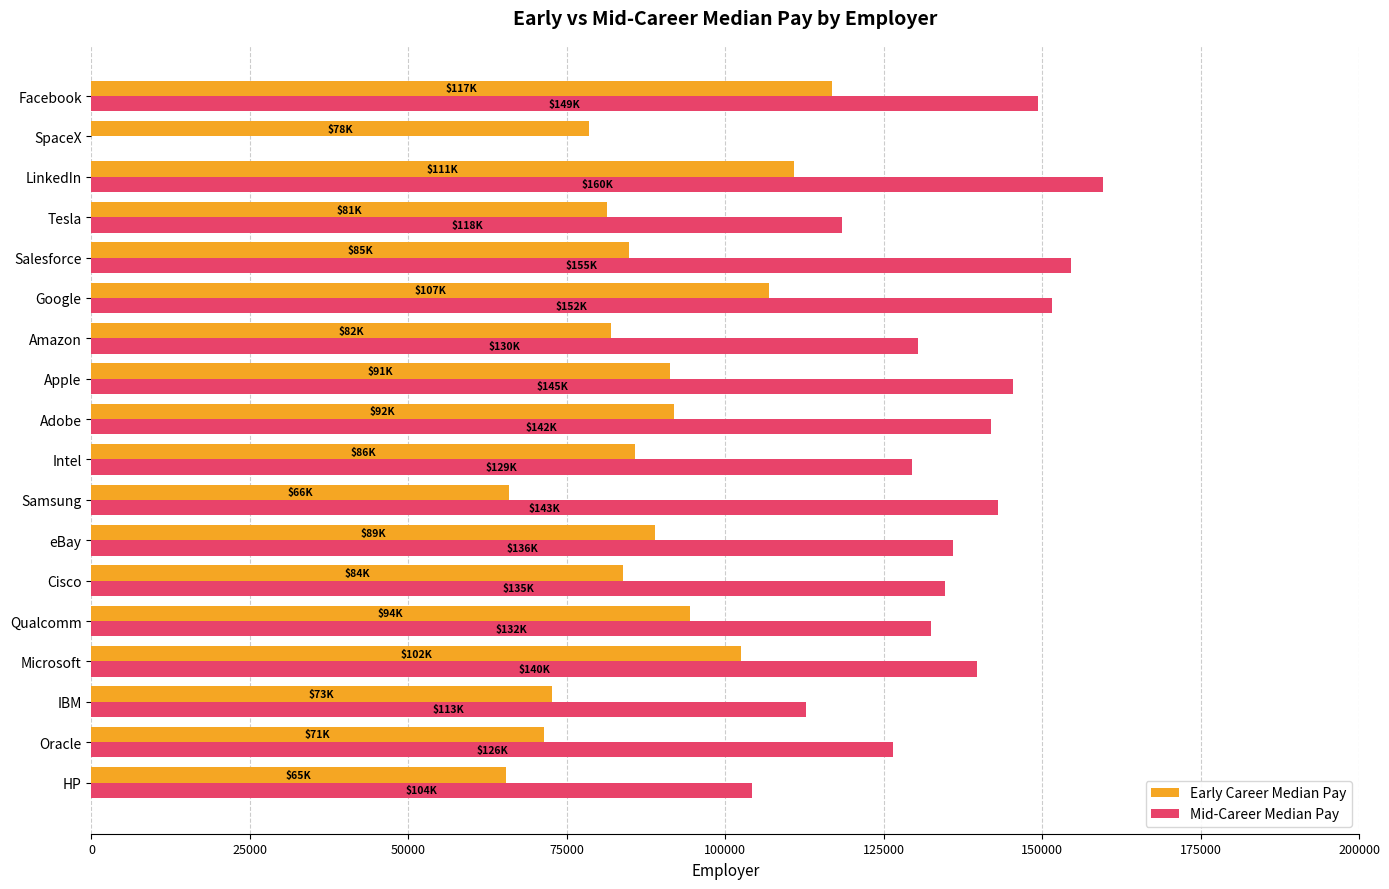

Is it true that Mid-Career Median Pay equals 194047 at Tesla?

False